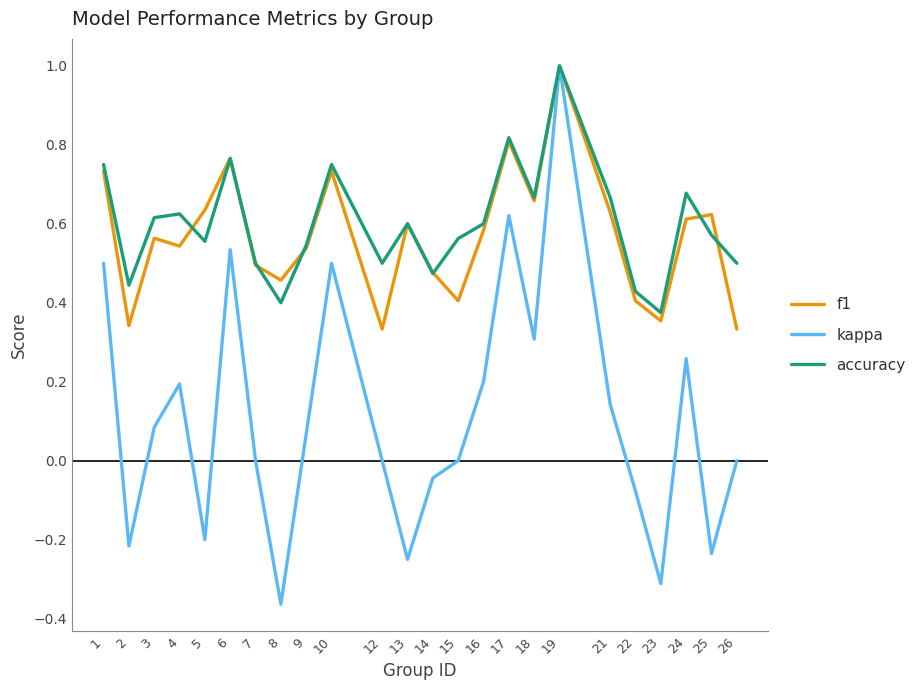

Which category has the highest value across all series?

19